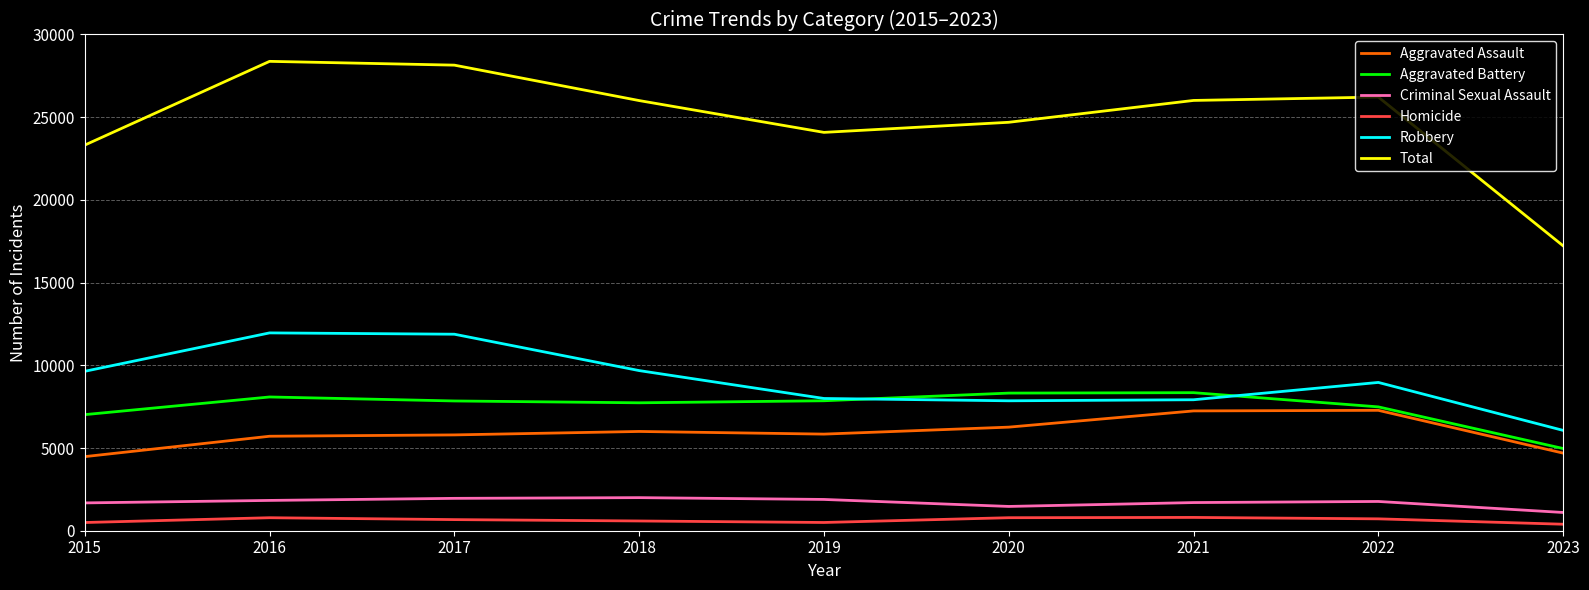

Which series has the largest range (max minus min)?

Total